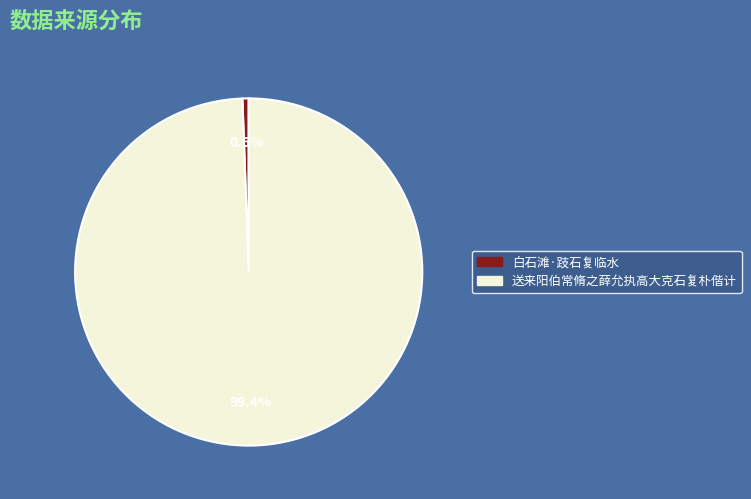

True or false: 送来阳伯常脩之薛允执高大克石复朴偕计 accounts for 89% of the total.

False